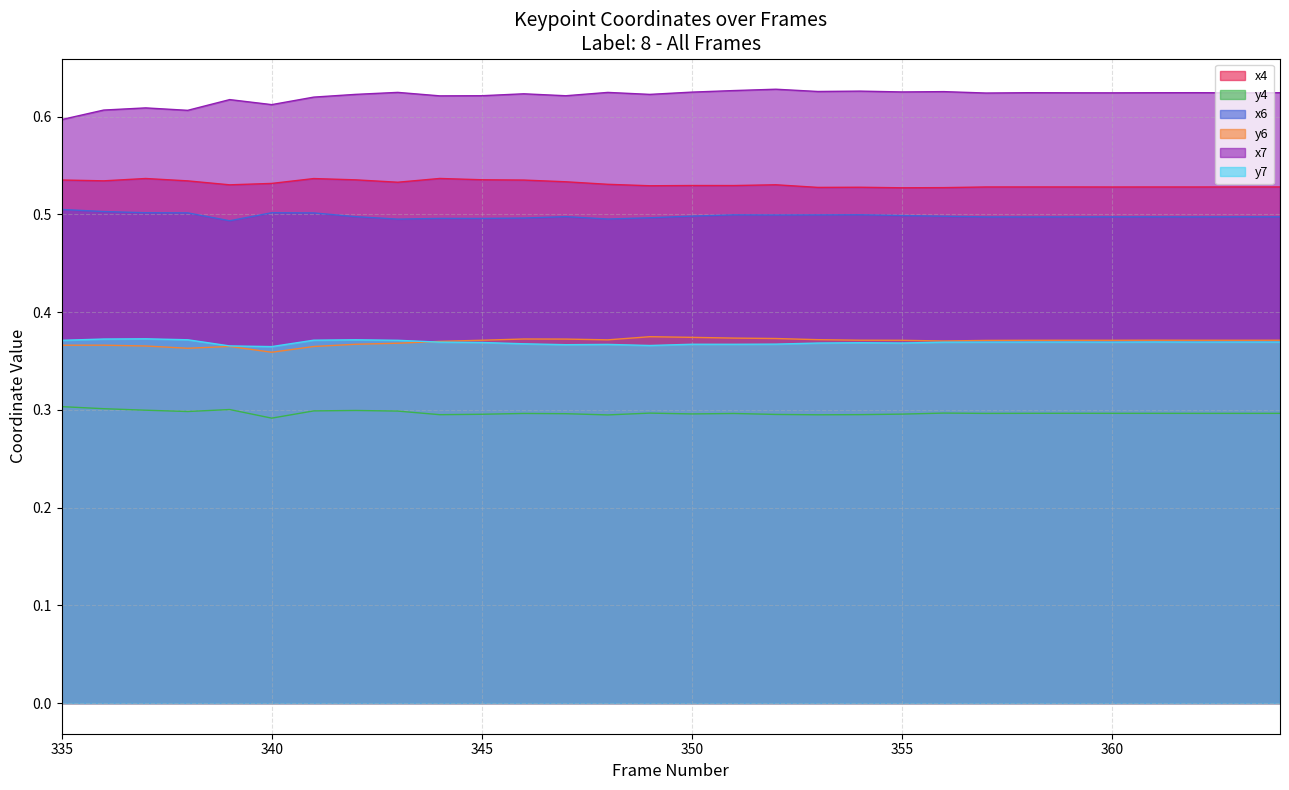

How many lines are shown in the chart?

6